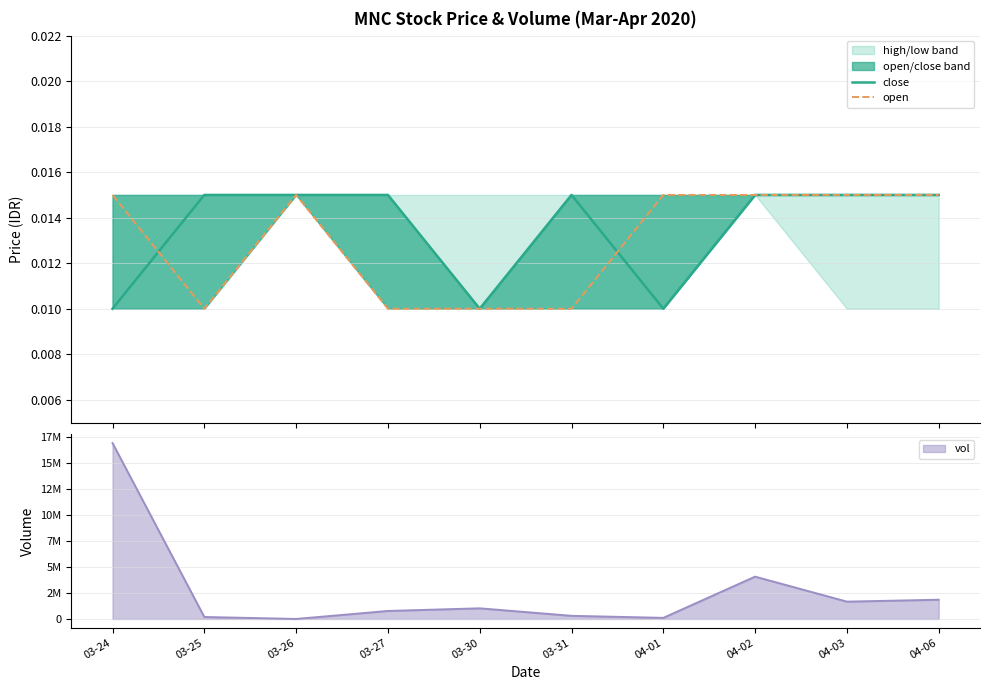

Is the value of close at 03-27 greater than the value of open at 03-30?

Yes